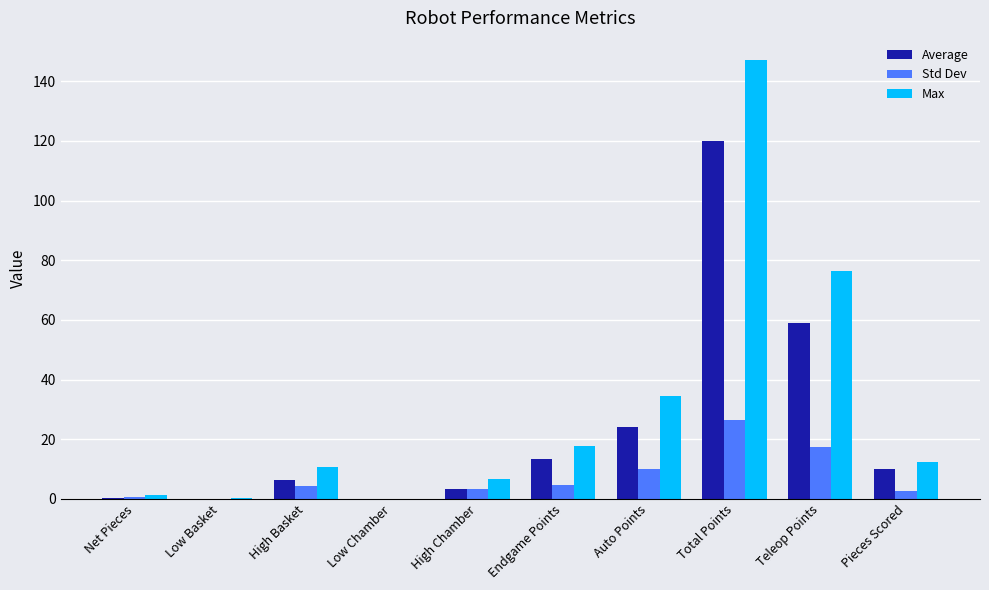

Which series has the largest total across all categories?

Max